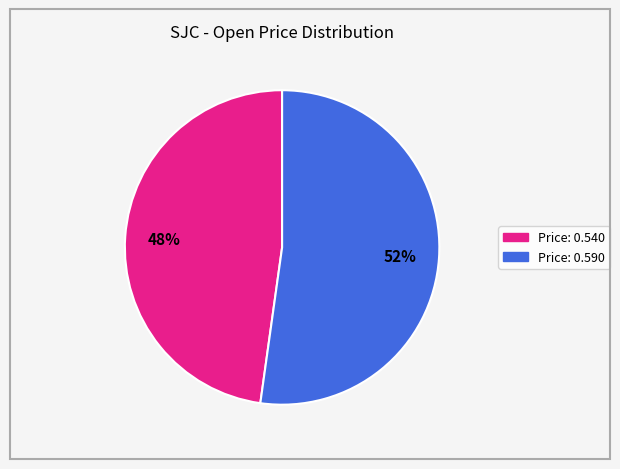

To the nearest percent, what is the average slice percentage?

50%